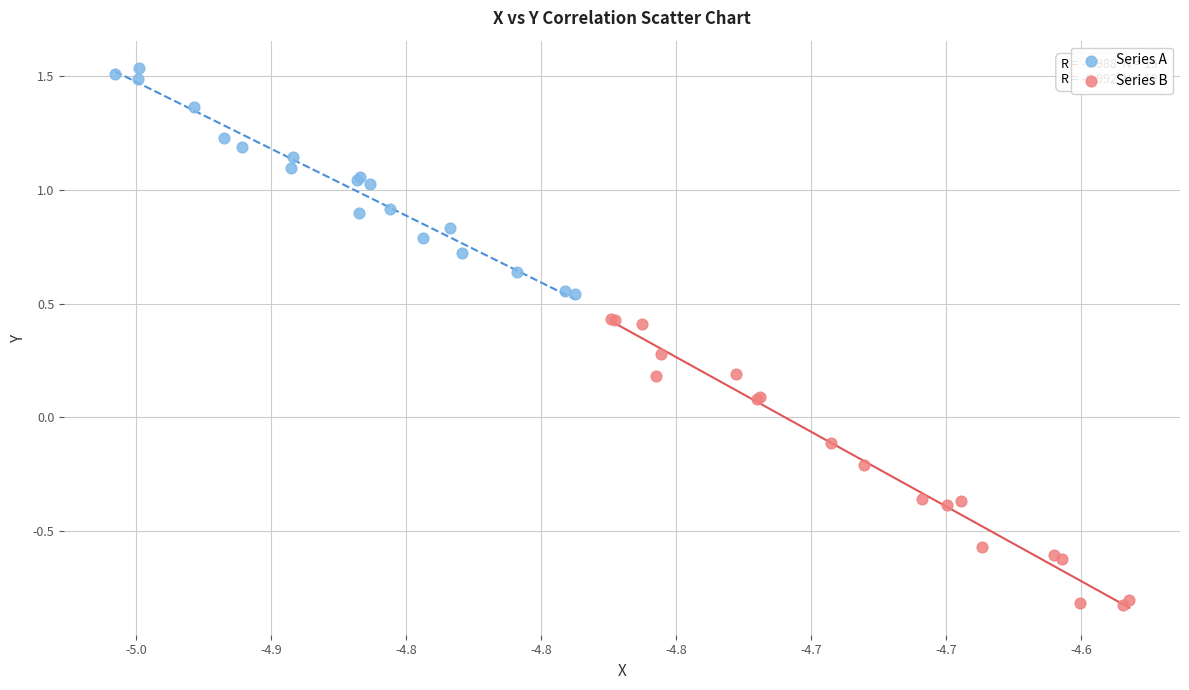

Which series has the largest Y range (max minus min)?

Series B